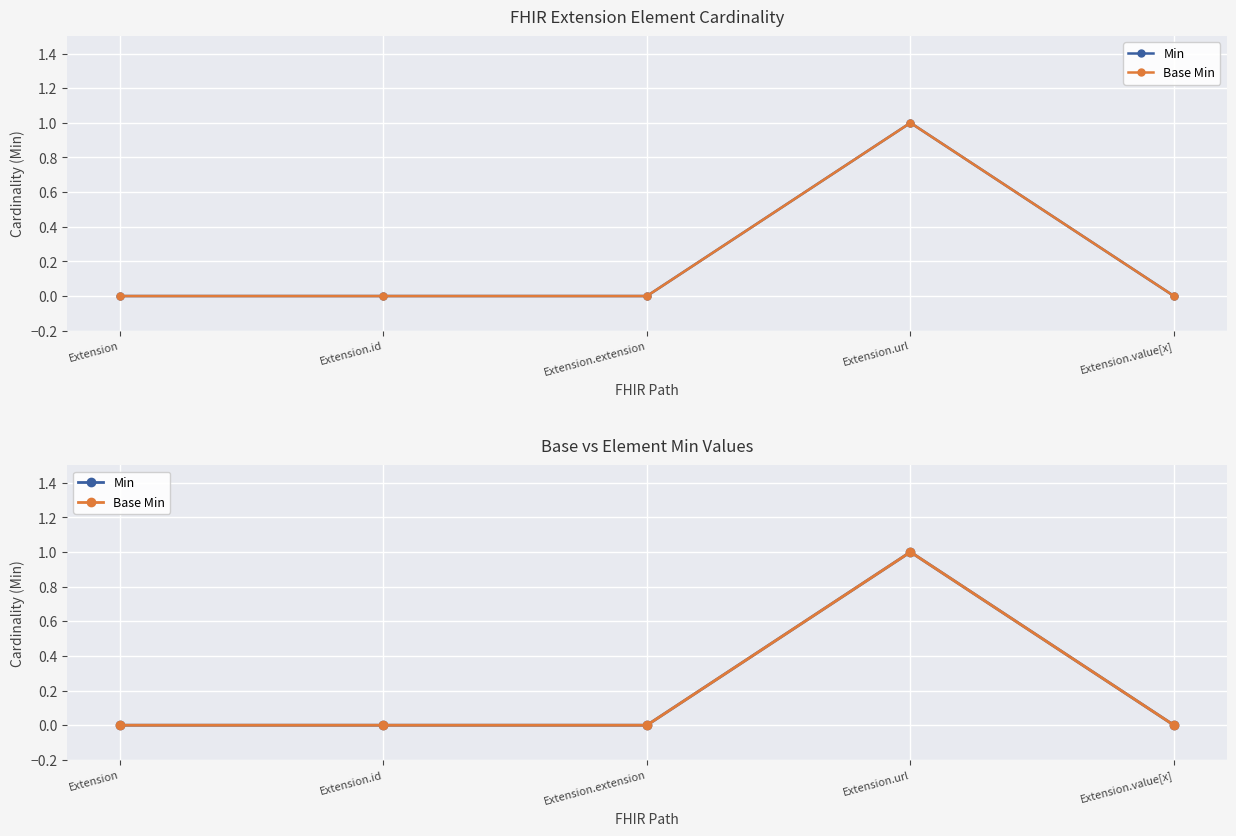

Where is Min nearest to the value 0?

Extension